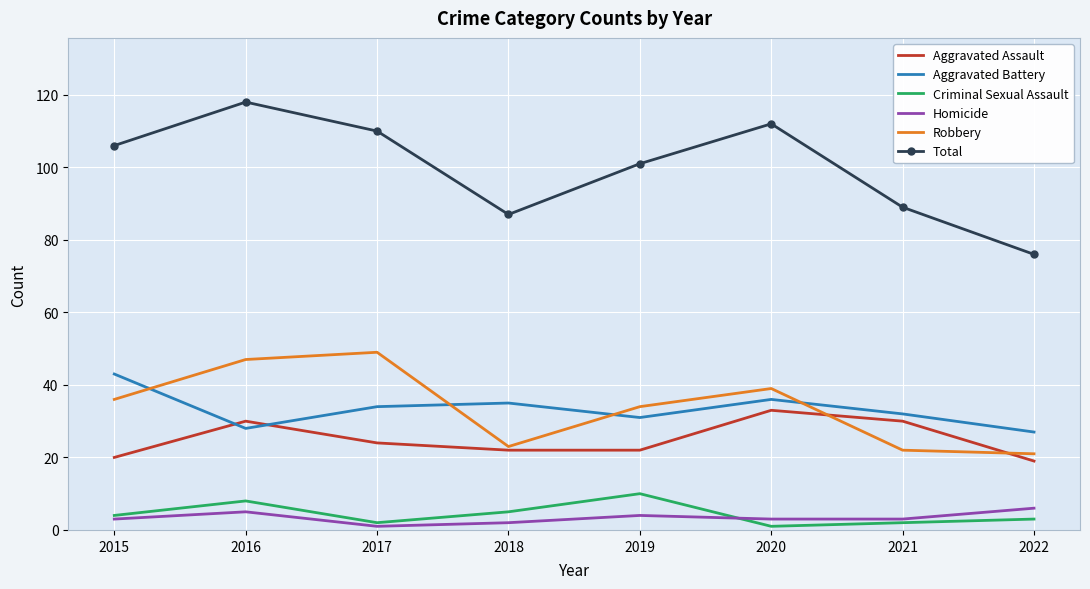

At which category does Criminal Sexual Assault reach its first local peak?

2016